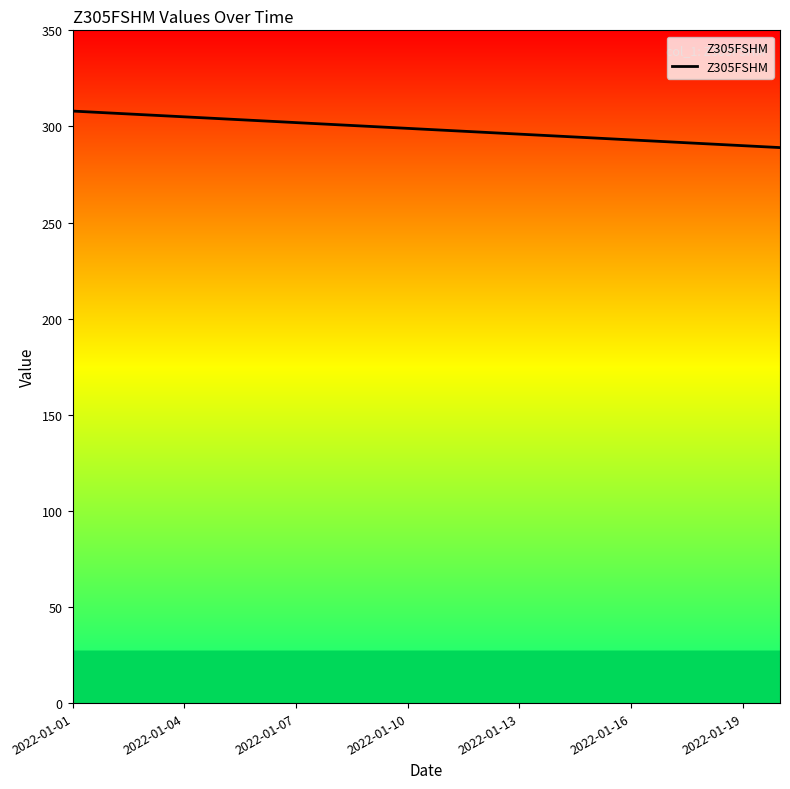

At which category does the chart reach its minimum across all series?

19